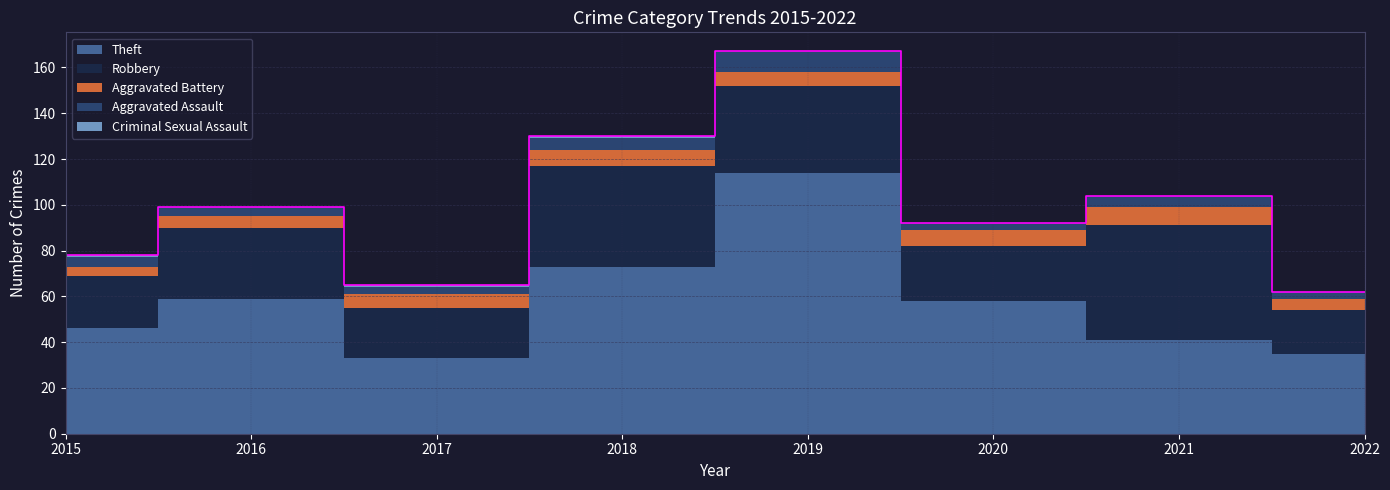

Reading right to left, extract all data points from this chart.

Theft: 2022=35	2021=41	2020=58	2019=114	2018=73	2017=33	2016=59	2015=46
Robbery: 2022=19	2021=50	2020=24	2019=38	2018=44	2017=22	2016=31	2015=23
Aggravated Battery: 2022=5	2021=8	2020=7	2019=6	2018=7	2017=6	2016=5	2015=4
Aggravated Assault: 2022=3	2021=5	2020=3	2019=9	2018=5	2017=3	2016=4	2015=4
Criminal Sexual Assault: 2022=0	2021=0	2020=0	2019=0	2018=1	2017=1	2016=0	2015=1